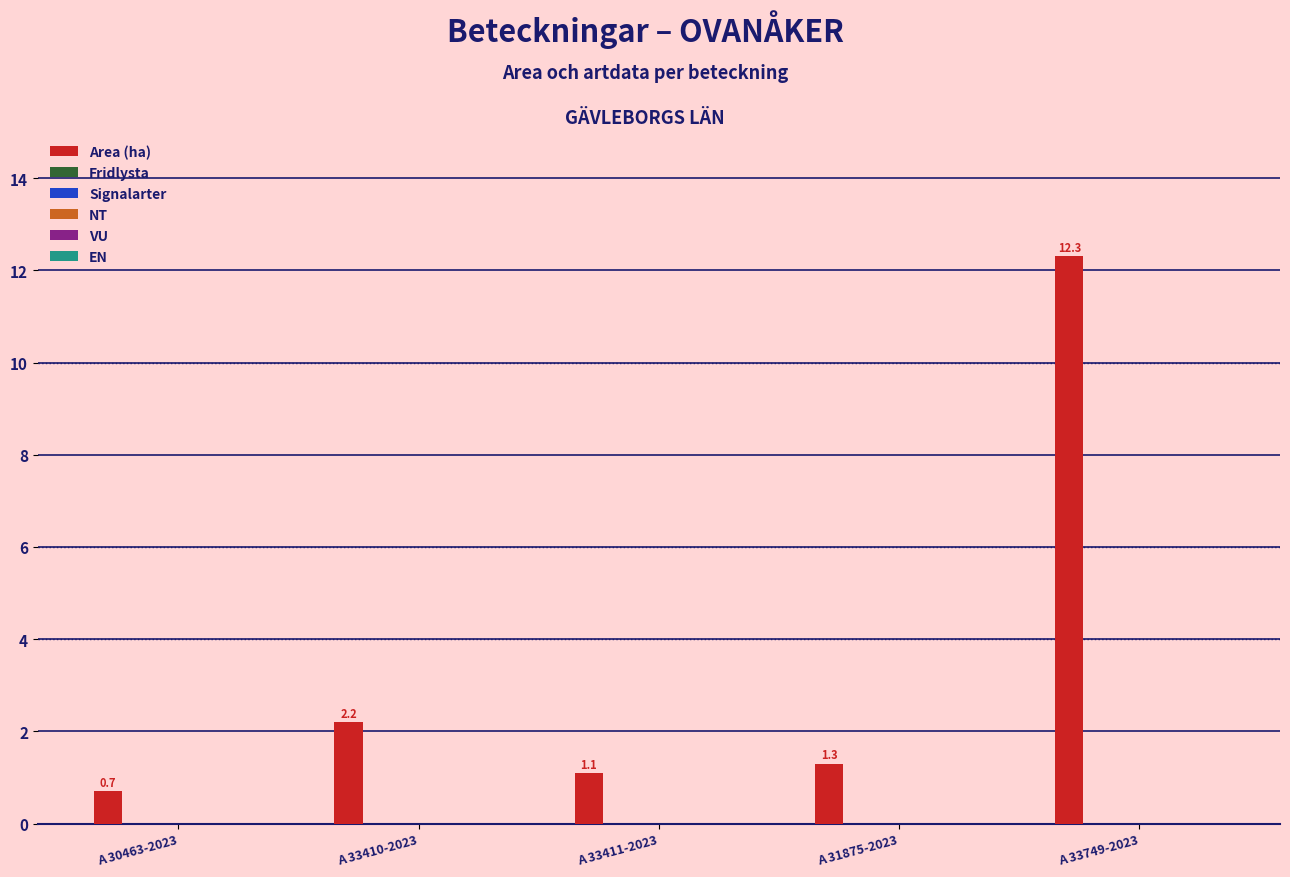

What is the difference between the second highest and minimum values?

1.5